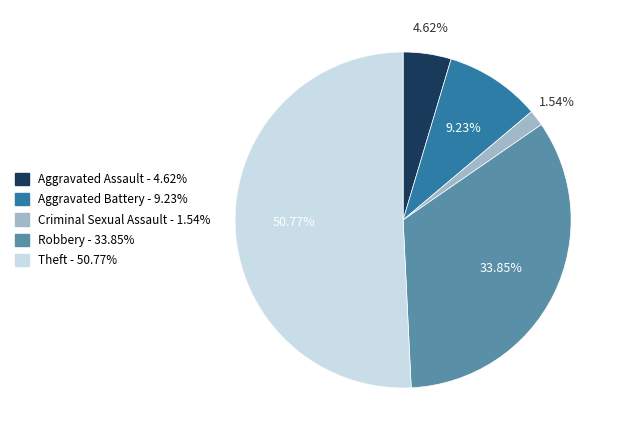

How many segments does this pie chart have?

5